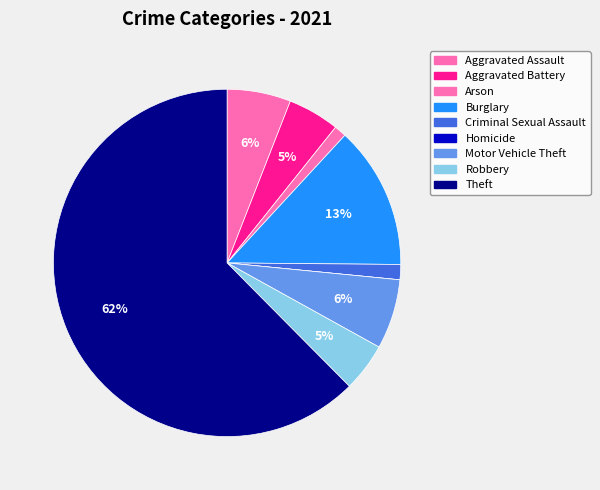

True or false: Burglary accounts for 7% of the total.

False